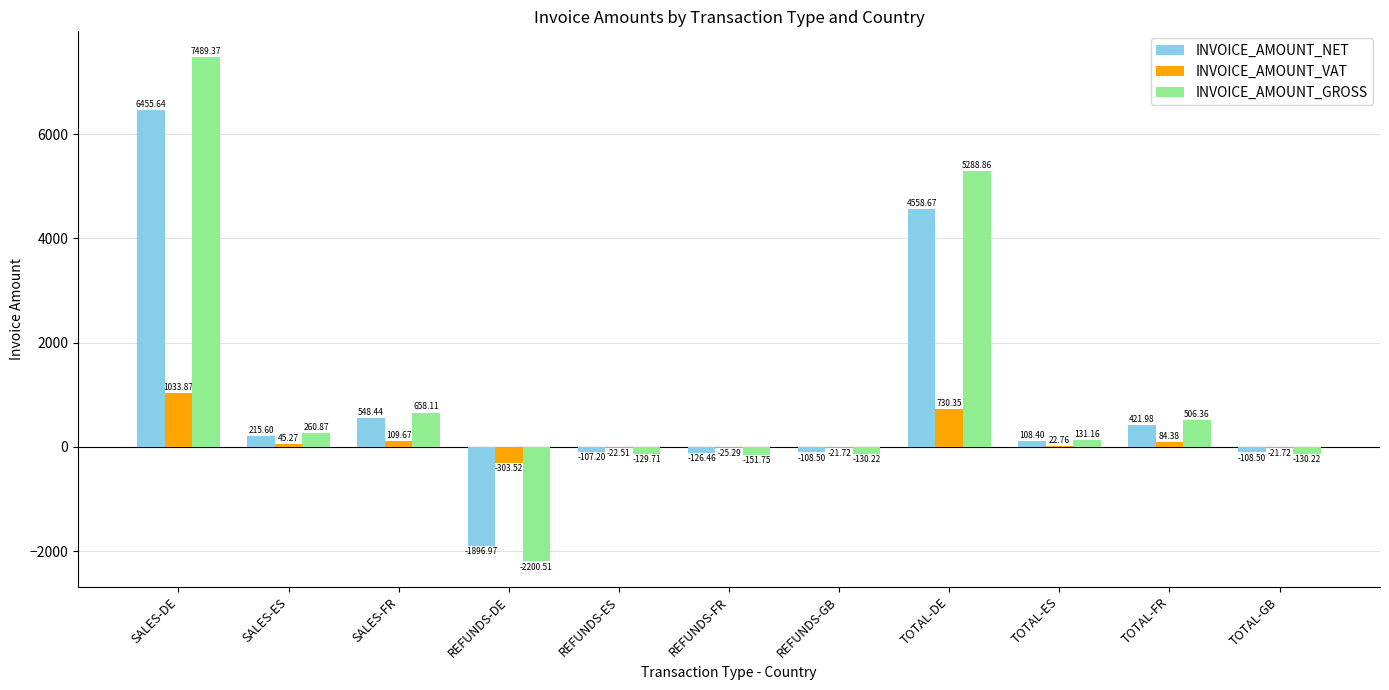

How many data points in INVOICE_AMOUNT_VAT are above 22?

6